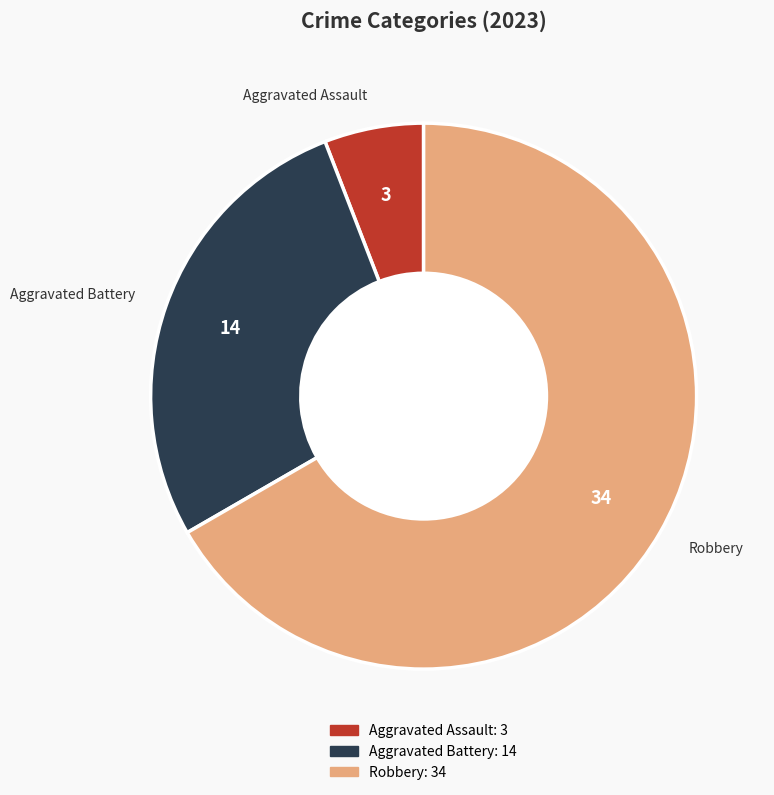

Do Aggravated Assault and Robbery together represent more than half of the pie?

Yes